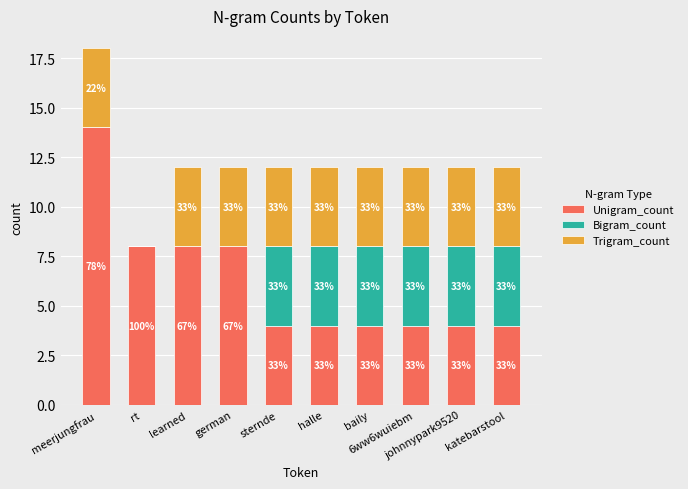

The Unigram_count series shows 1 at baily. True or false?

False